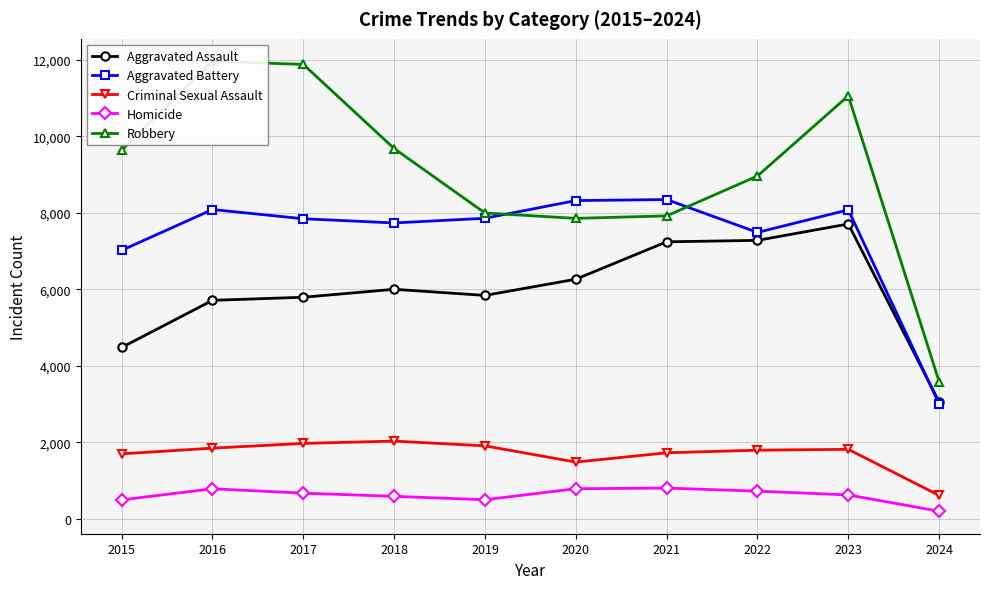

What is the value of the Criminal Sexual Assault point at the 2nd from the left?

1848